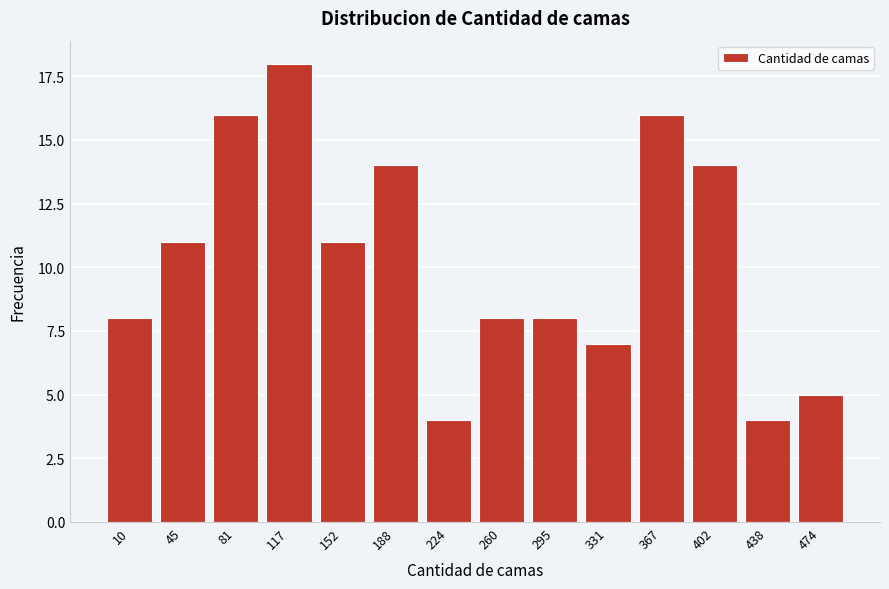

Reading left to right, what are all the values shown in this chart?

8	11	16	18	11	14	4	8	8	7	16	14	4	5